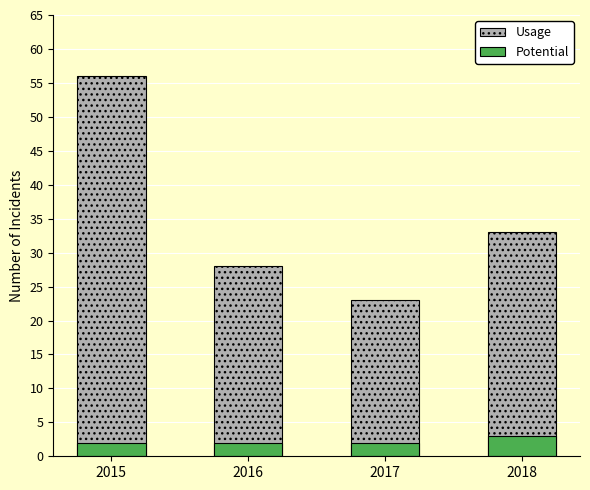

The Usage series shows 33 at 2018. True or false?

True